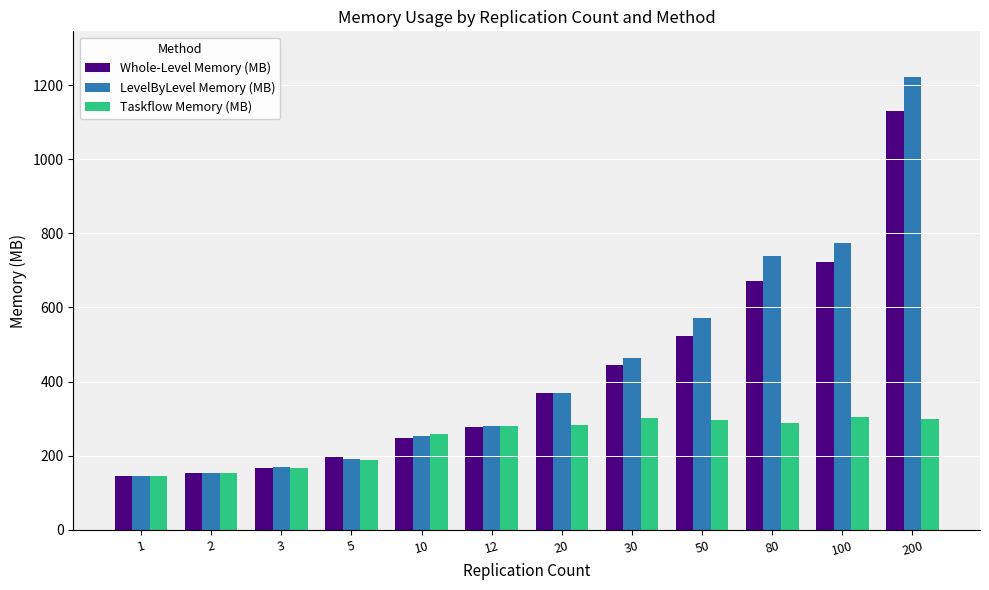

How many bars are there in each group?

3